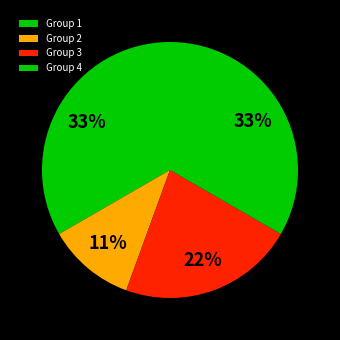

What is the change in value from Group 1 to Group 2?

-2